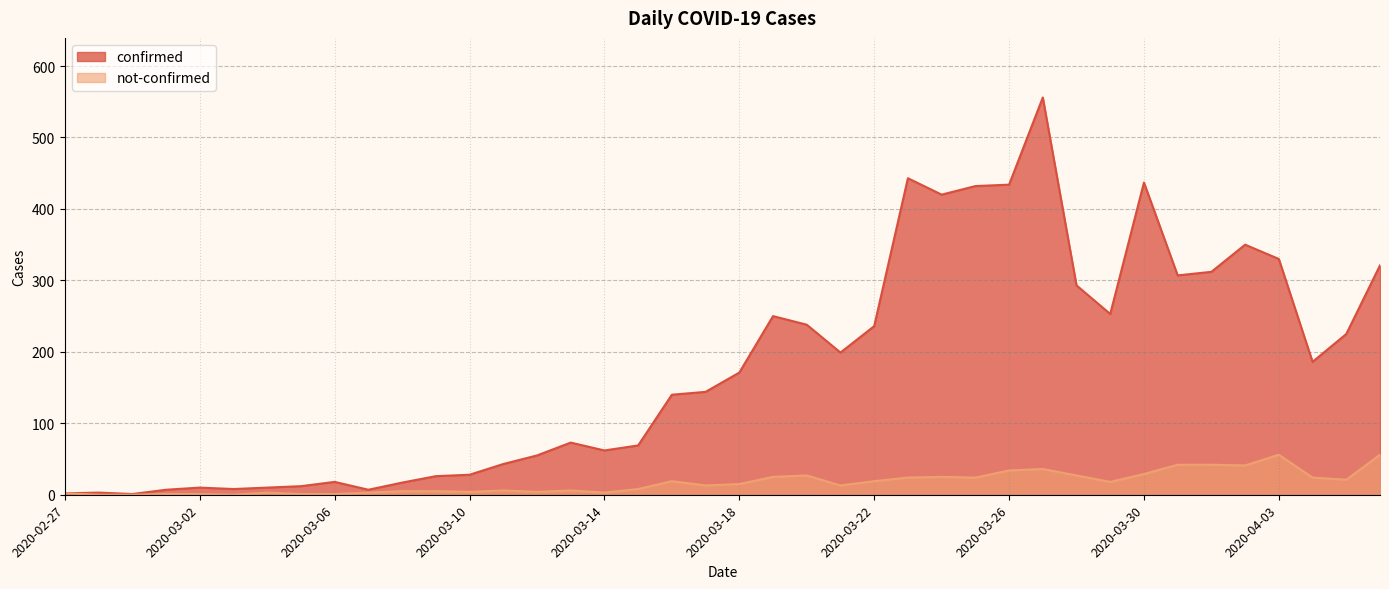

How many lines are shown in the chart?

2